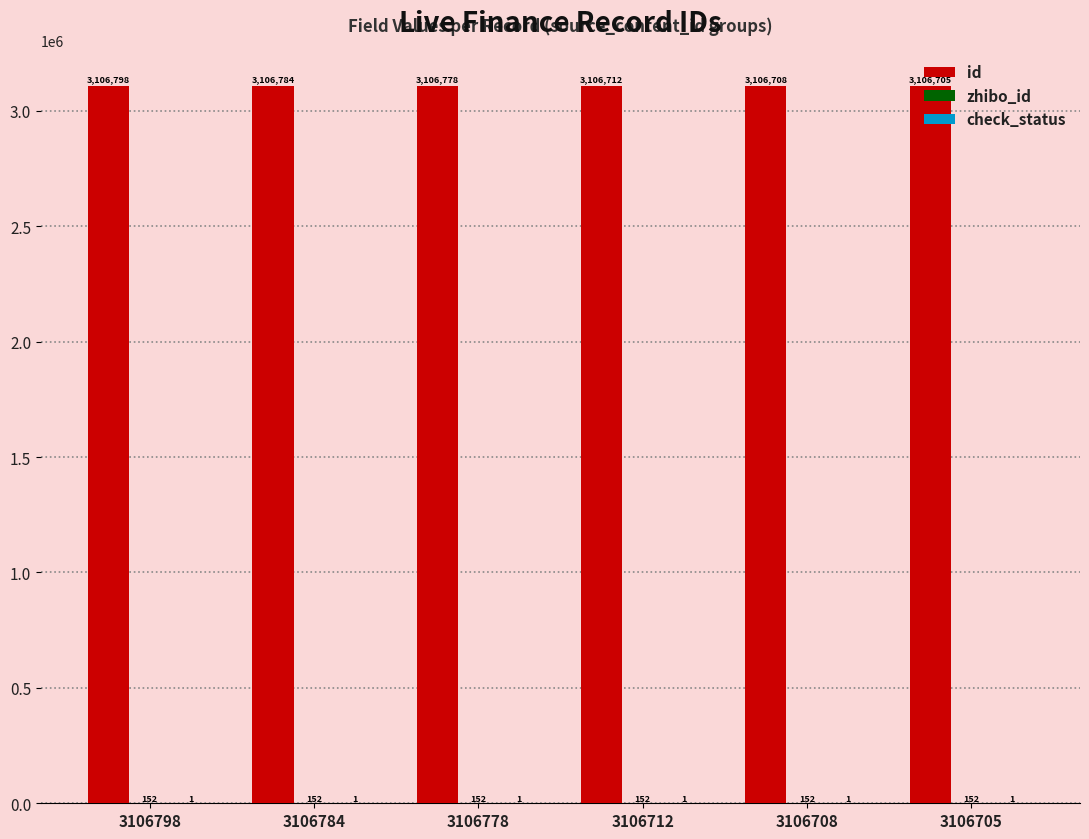

What is the sum of the id values at 3106778 and 3106705?

6213483